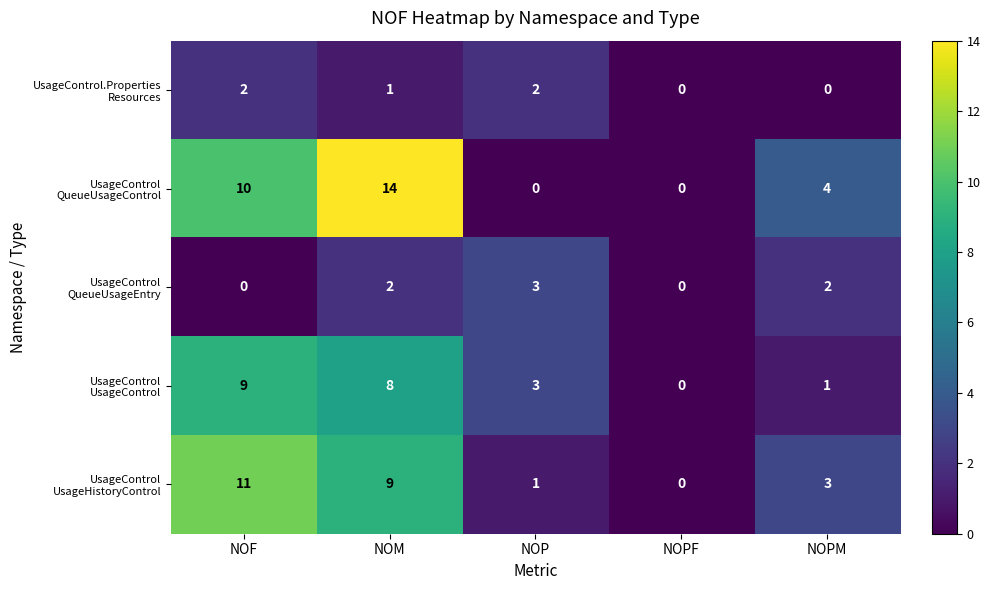

What is the difference between the highest and lowest values at NOPM?

4